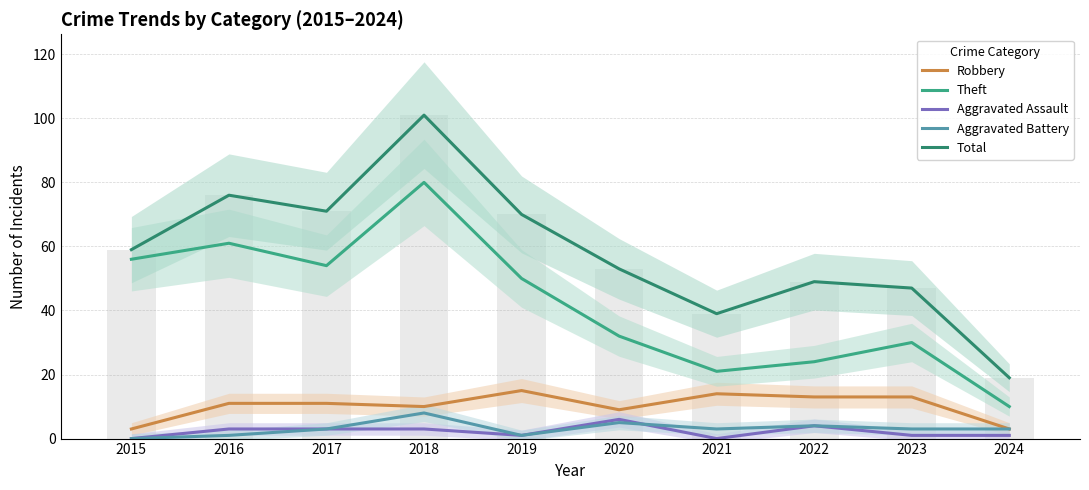

At how many categories does at least one series exceed 3?

10